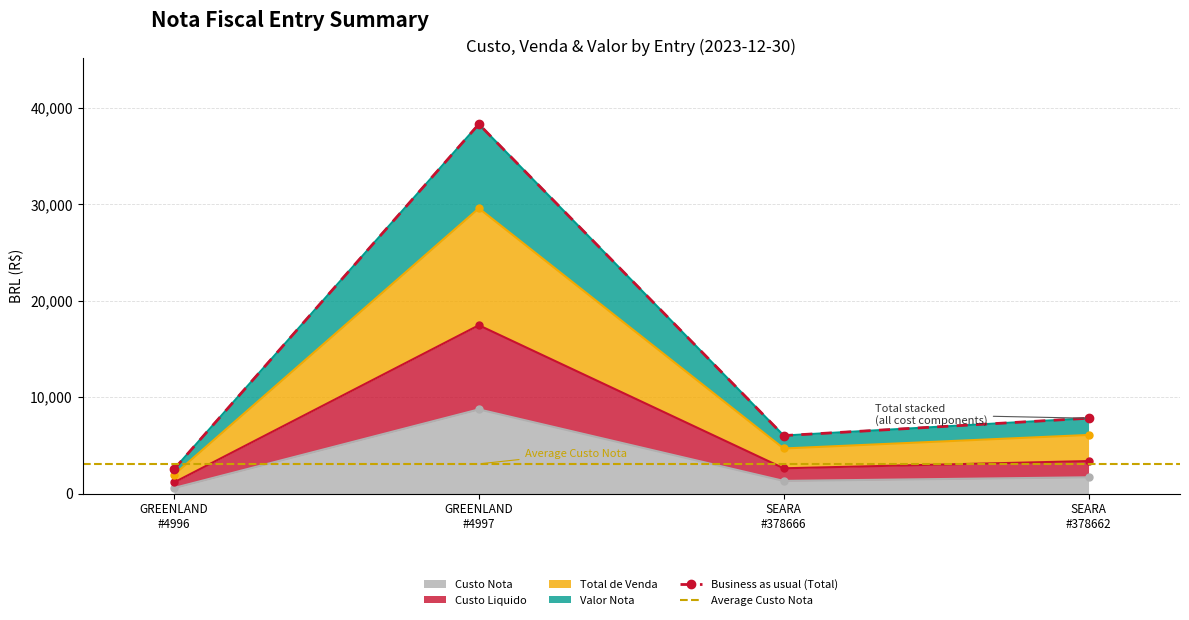

What is the highest value of the Custo Nota series?

8726.2